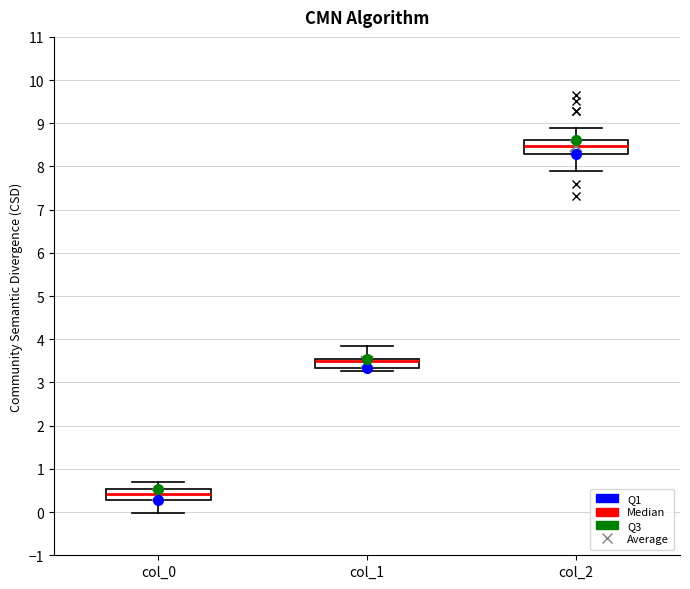

Reading left to right, read every box against the y-axis: the position of its median line, the range the box covers, and the ends of its whiskers. The values are not printed on the chart, so give them approximately, as read against the axis.

col_0: median 0.4, box 0.3 to 0.5, whiskers 0.0 to 0.7
col_1: median 3.5 (just below the box's upper edge), box 3.3 to 3.5, whiskers 3.3 (just below the box's lower edge) to 3.8
col_2: median 8.5, box 8.3 to 8.6, whiskers 7.9 to 8.9